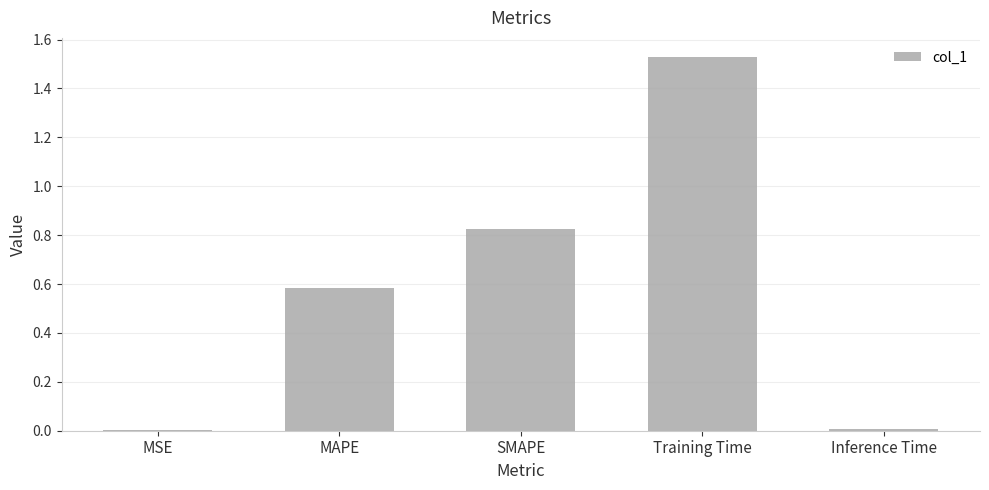

Which has a higher value, MAPE or Training Time?

Training Time